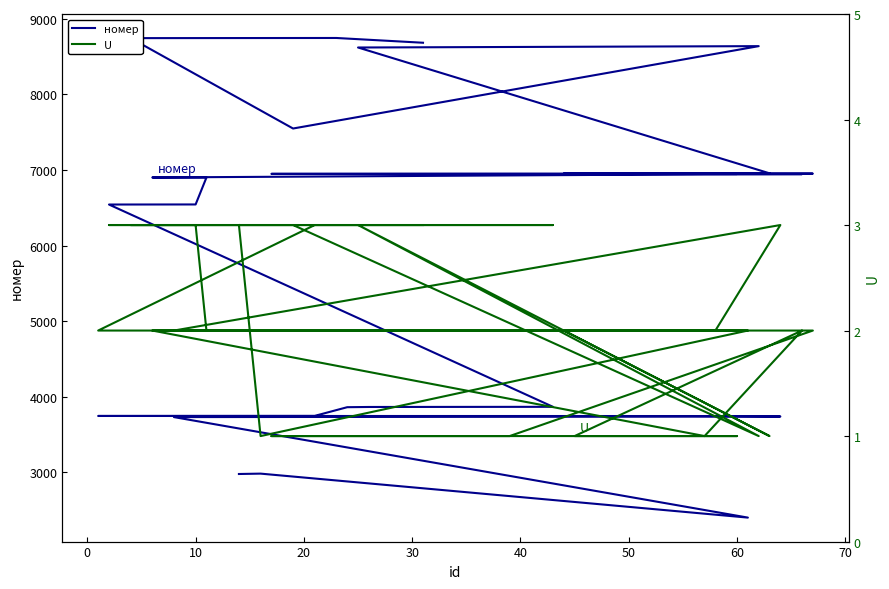

What are all the series names shown in the legend?

номер, U